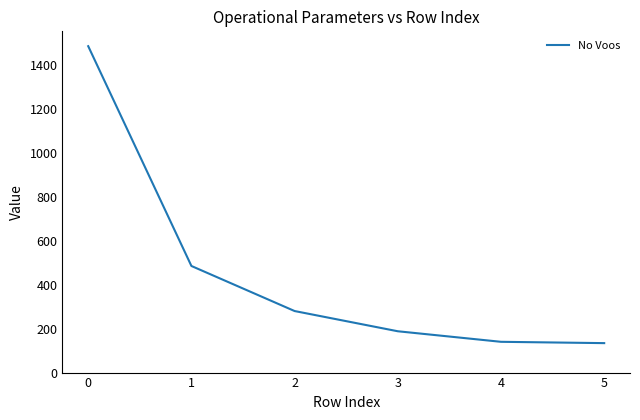

The value at 0 is 1485. True or false?

True